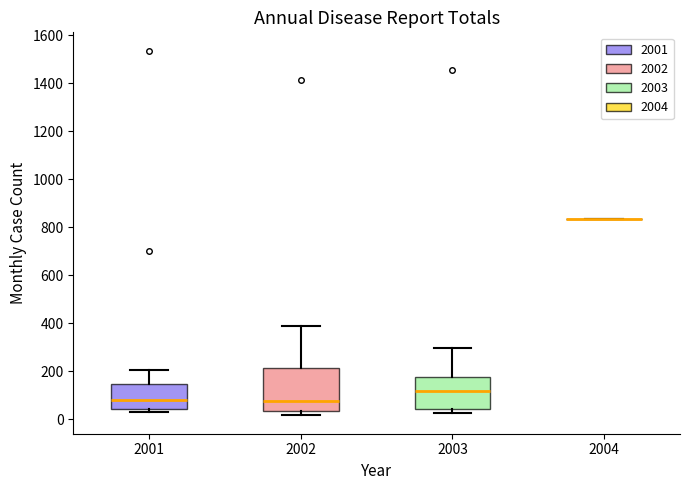

Reading left to right, read every box against the y-axis: the position of its median line, the range the box covers, and the ends of its whiskers. The values are not printed on the chart, so give them approximately, as read against the axis.

2001: median 80, box 40 to 140, whiskers 20 to 200
2002: median 80, box 40 to 220, whiskers 20 to 400
2003: median 120, box 40 to 180, whiskers 20 to 300
2004: box collapsed to a line at 840, whiskers 840 to 840